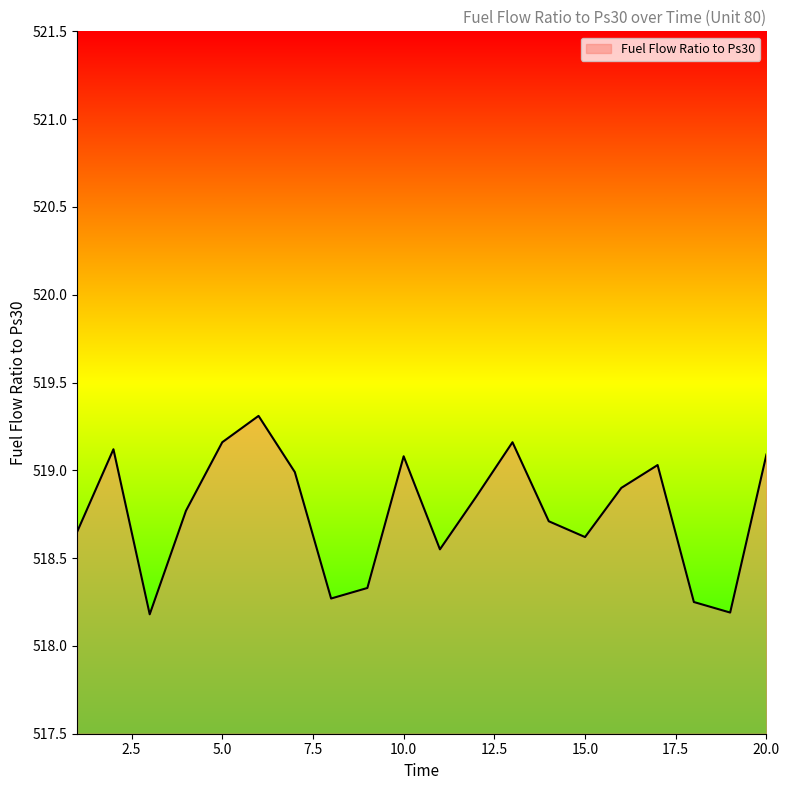

What is the greatest value displayed?

519.3